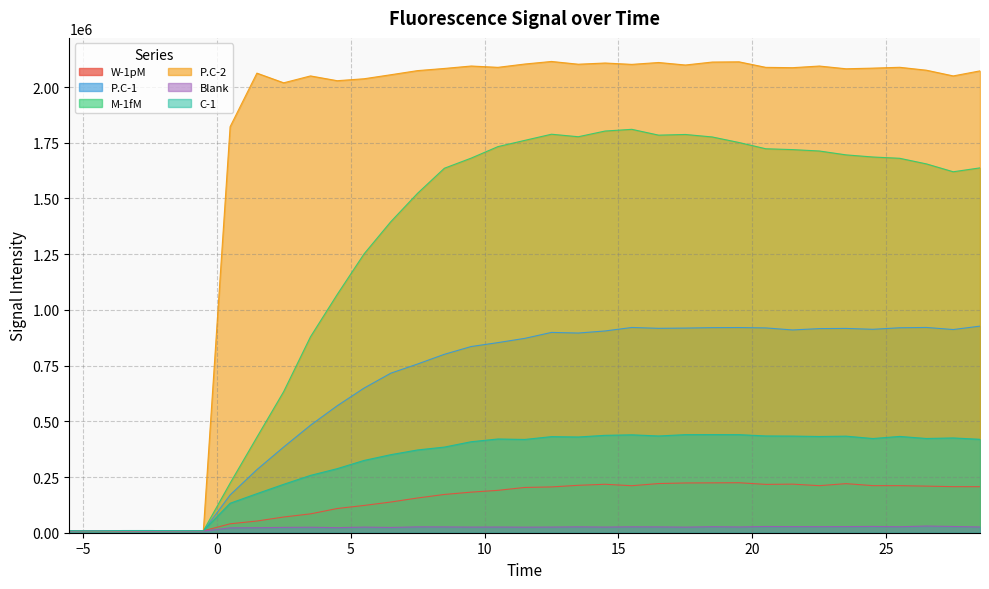

Does the chart have visible grid lines?

Yes